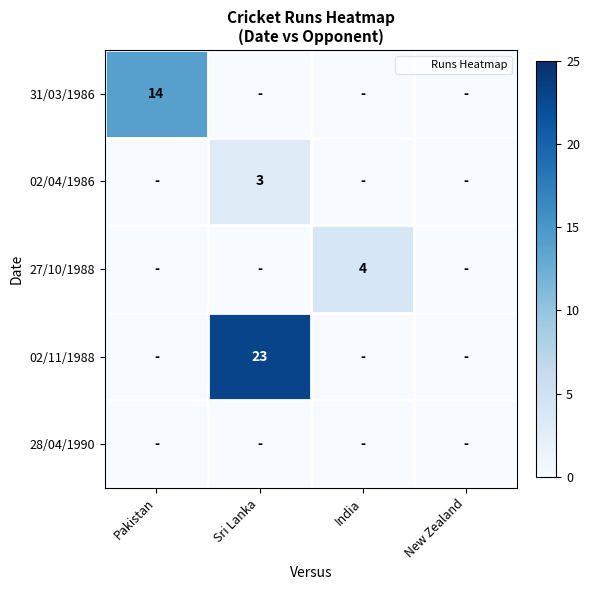

Where is 28/04/1990 nearest to the value 0?

Pakistan